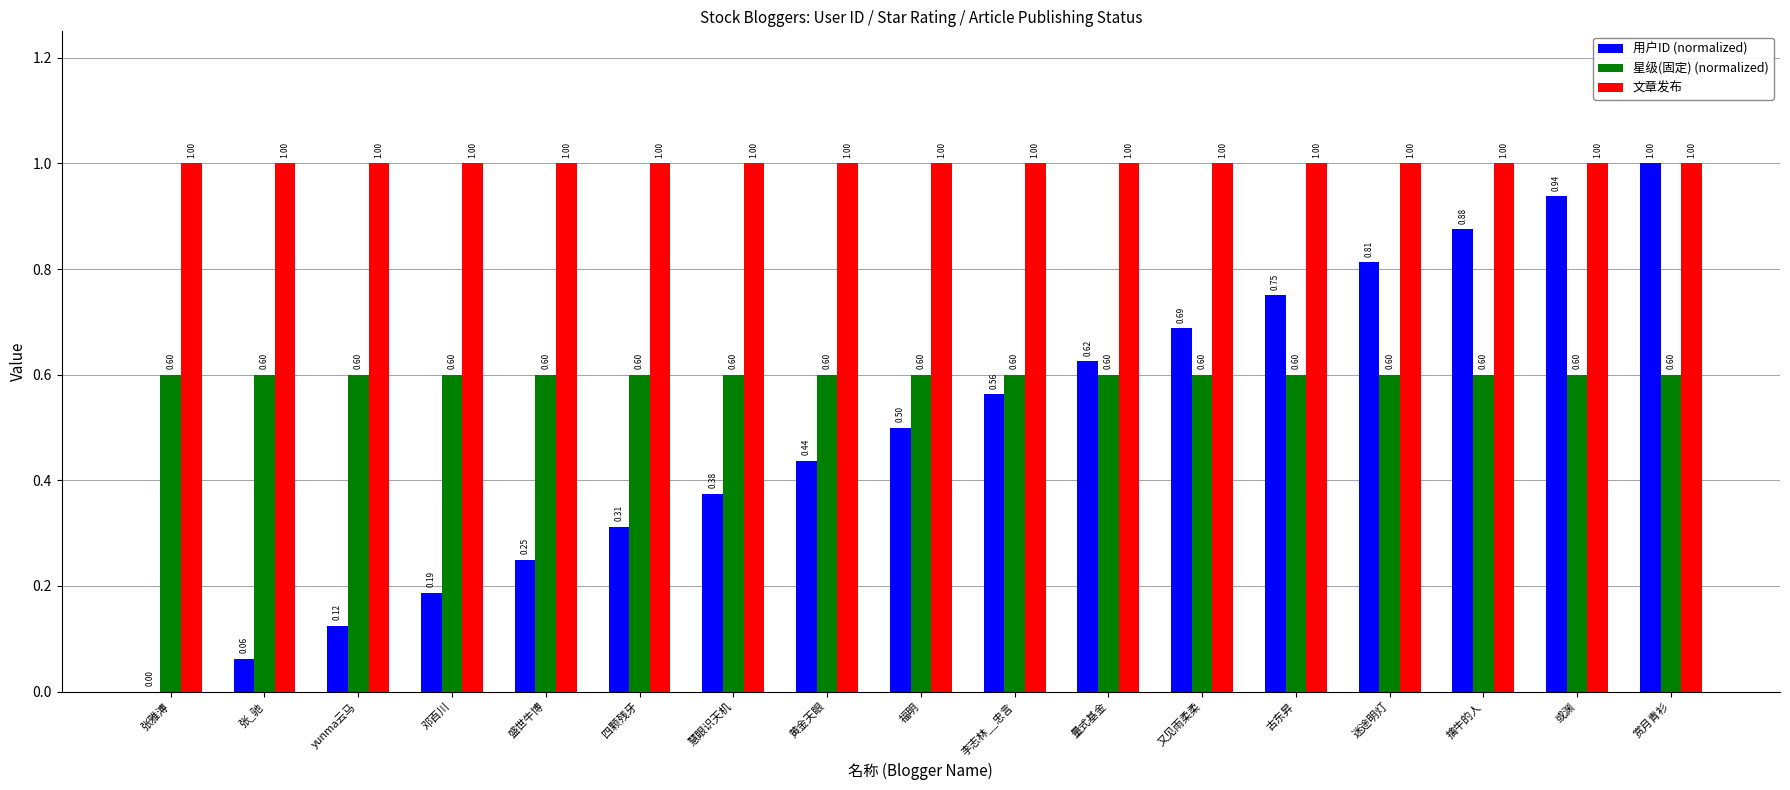

At which category is the sum across all series the highest?

赏月青衫